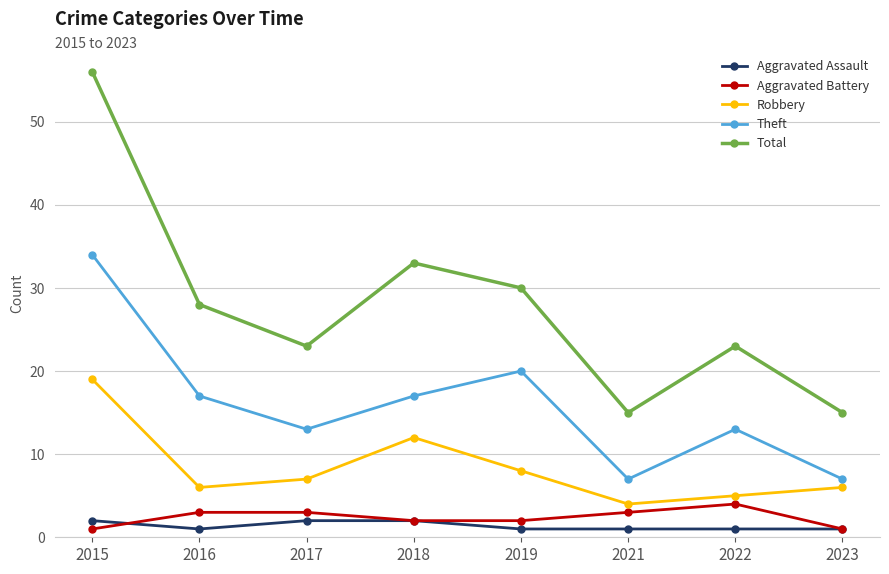

What is the value of the Robbery point at the 5th from the left?

8